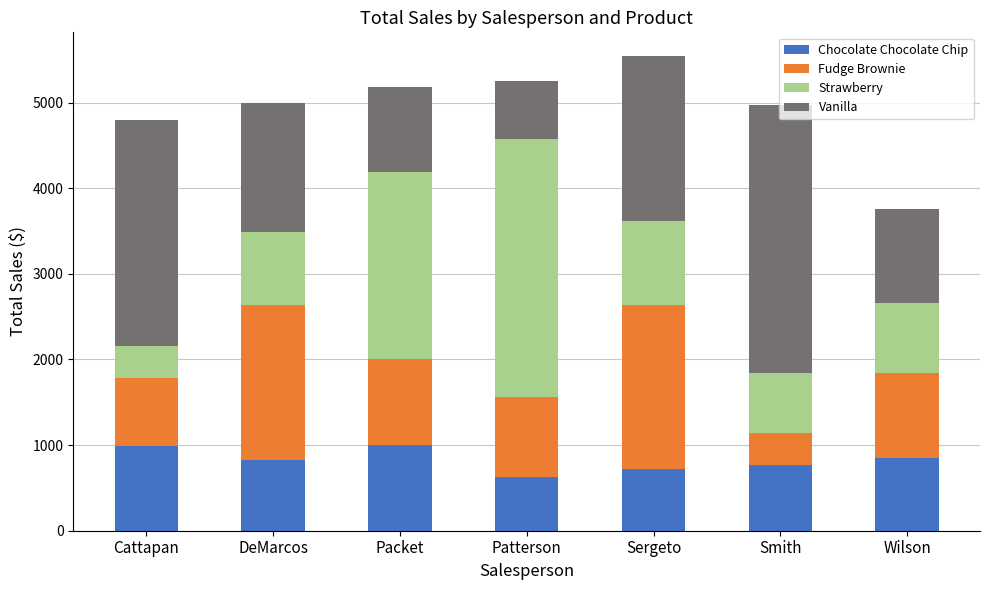

What is the total value across all series at Packet?

5186.8